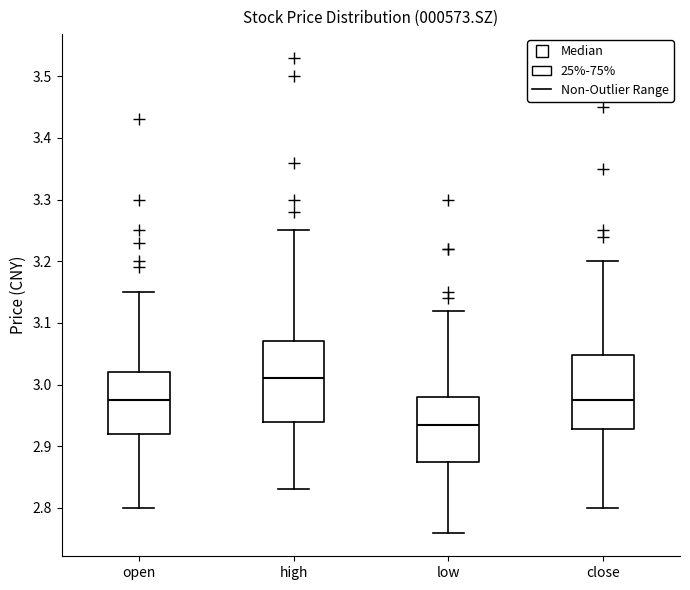

Which box is the tallest, from its lower edge to its upper edge?

high